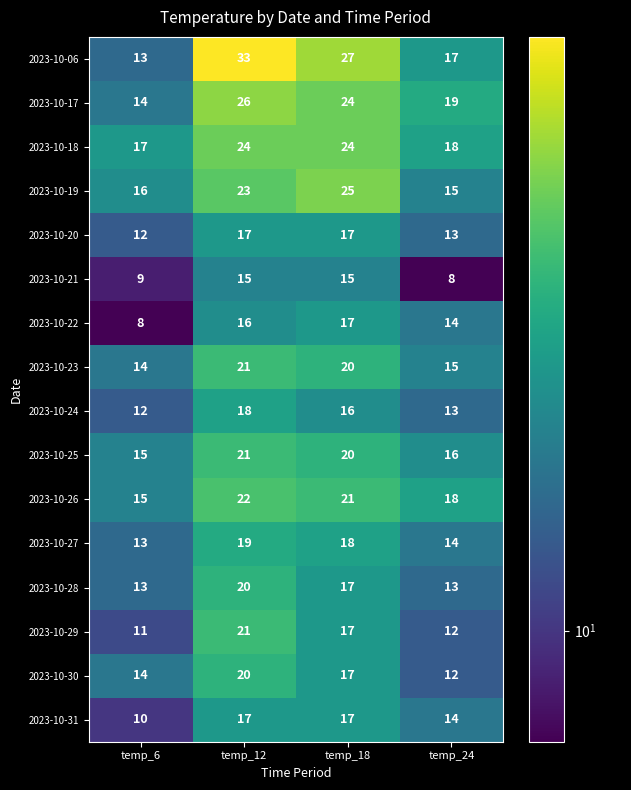

Which series has the largest range (max minus min)?

2023-10-06